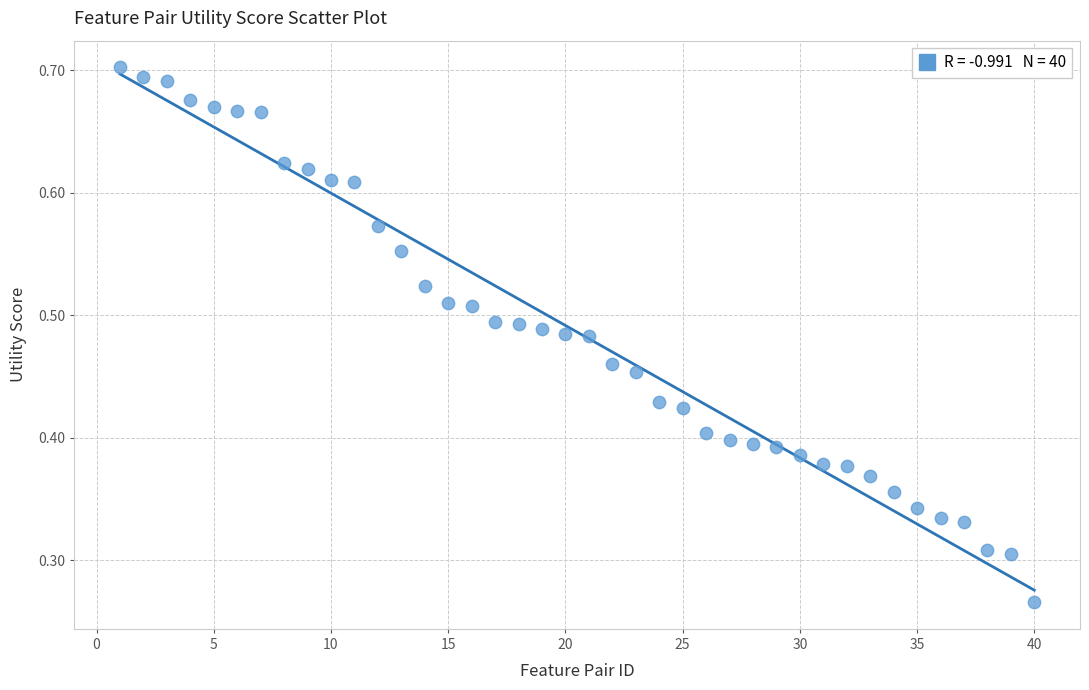

What is the range of X values (max minus min)?

39.0